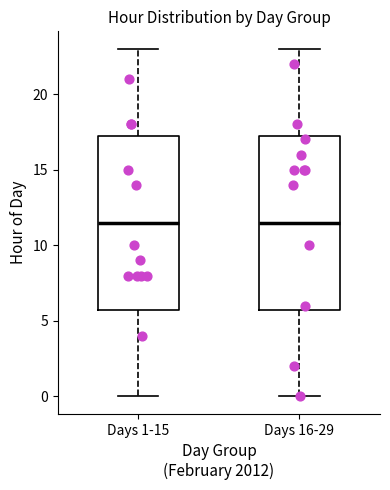

Where does the median line of the box for Days 16-29 sit on the y-axis? The values are not printed on the chart, so give them approximately, as read against the axis.

11.5